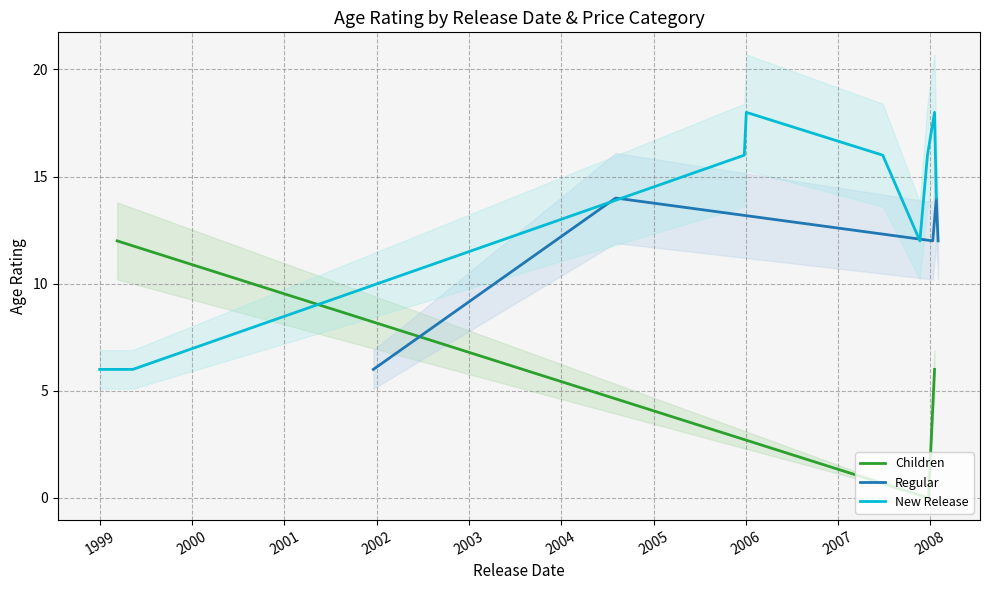

The Regular series shows 8 at 2001-12-19. True or false?

False